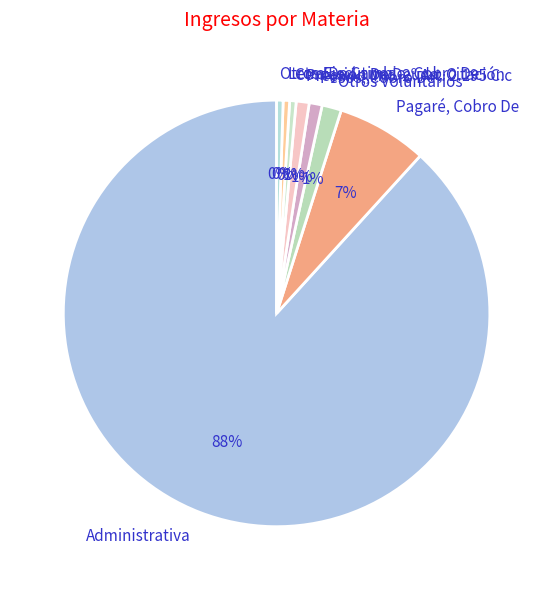

Which has a higher value, Pagaré, Cobro De or Letra De Cambio, Cobro De?

Pagaré, Cobro De